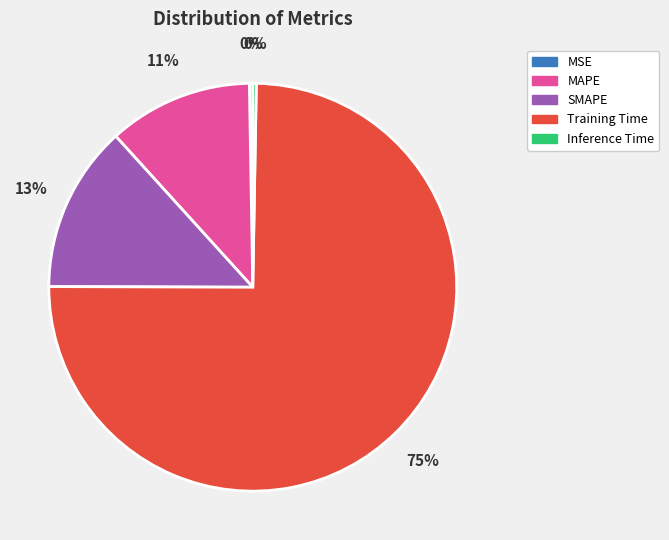

Which category has the biggest portion of the pie?

Training Time